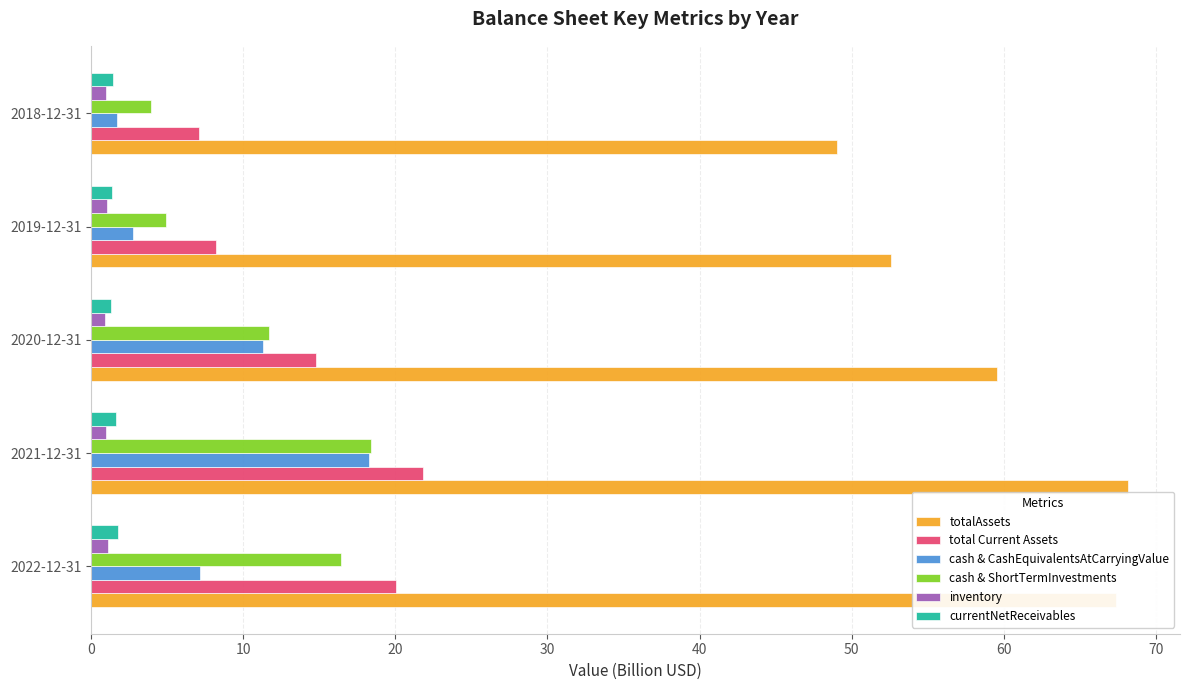

What is the maximum value shown in the chart?

68.2